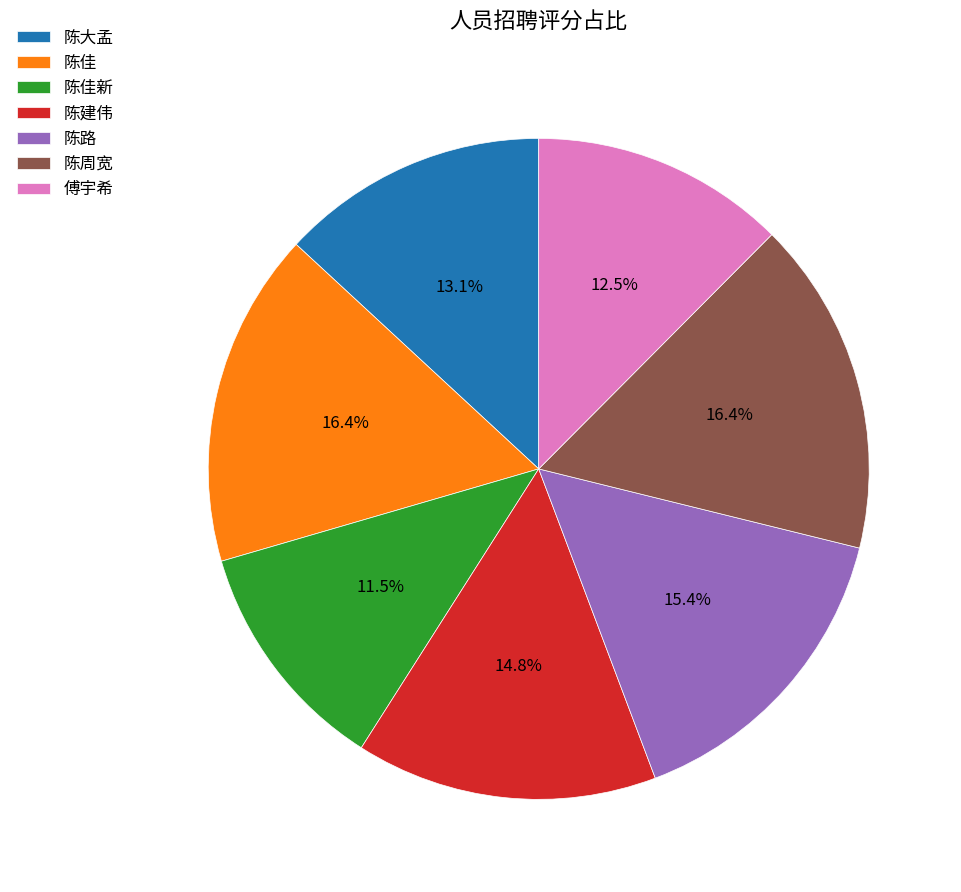

What is the ratio of the value at 陈佳 to the value at 陈周宽?

1.0